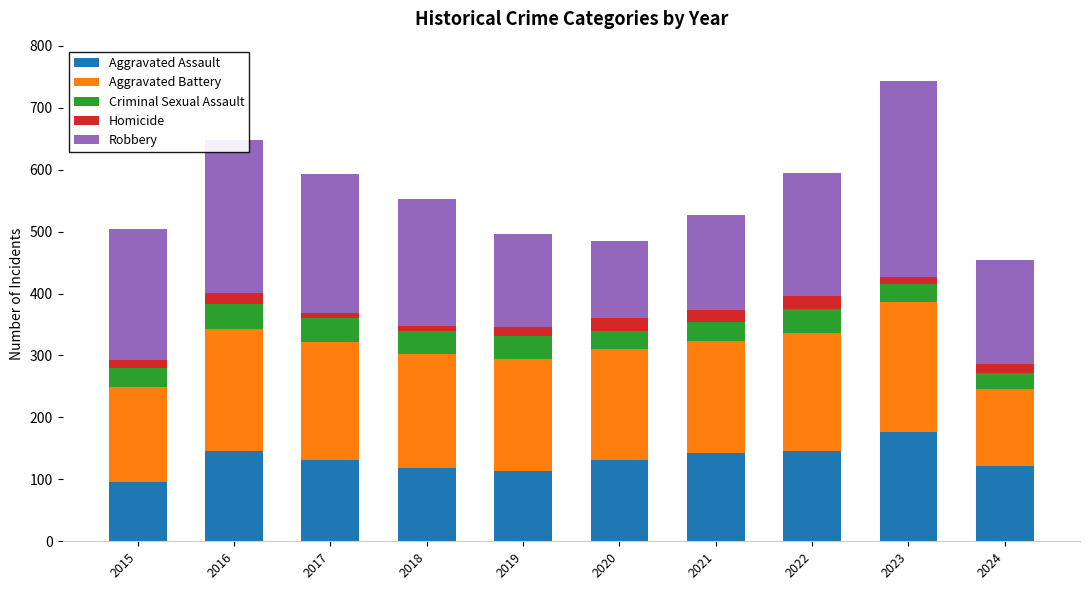

Which category has the lowest value in the Aggravated Assault series?

2015